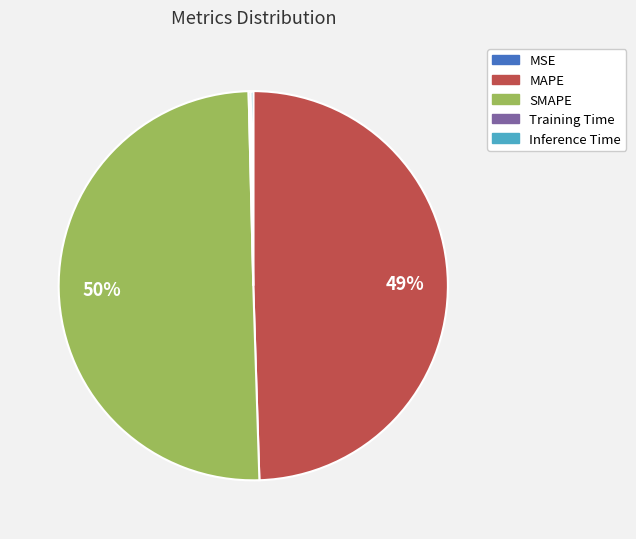

What is the largest slice in the pie chart?

SMAPE